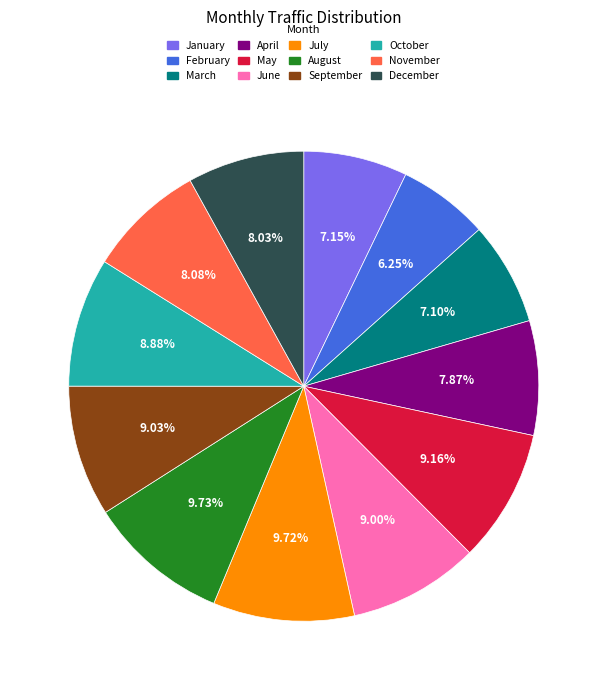

Does any single category account for the majority?

No